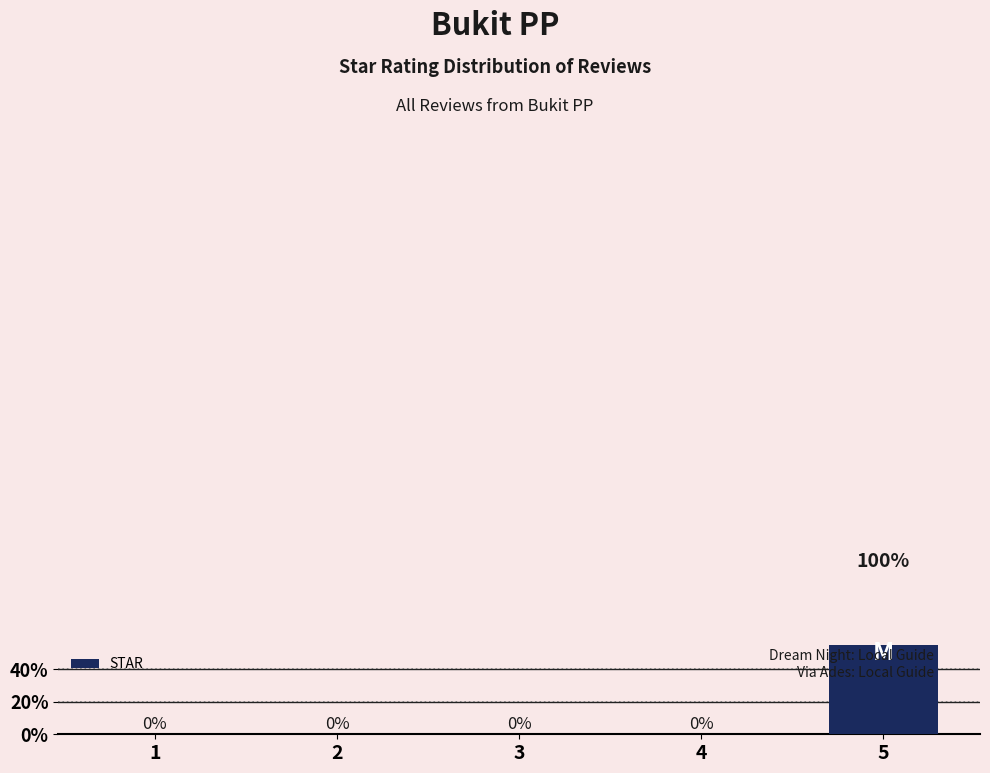

Which label corresponds to the smallest value in the chart?

1